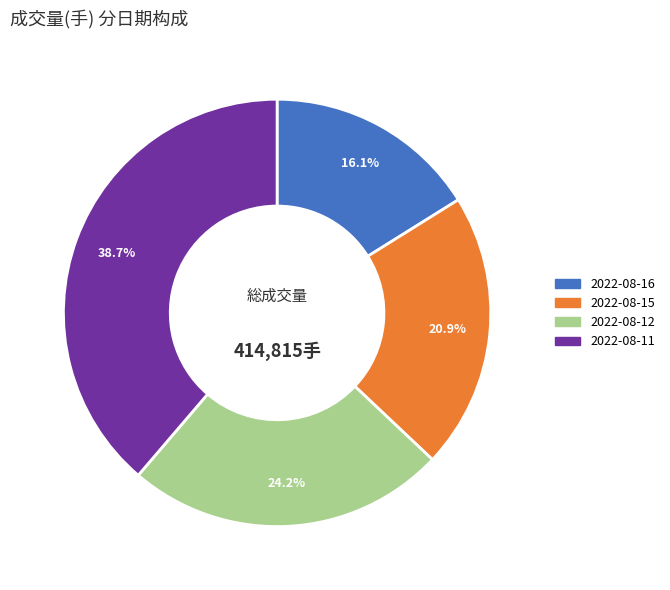

Do 2022-08-15 and 2022-08-12 together represent more than half of the pie?

No